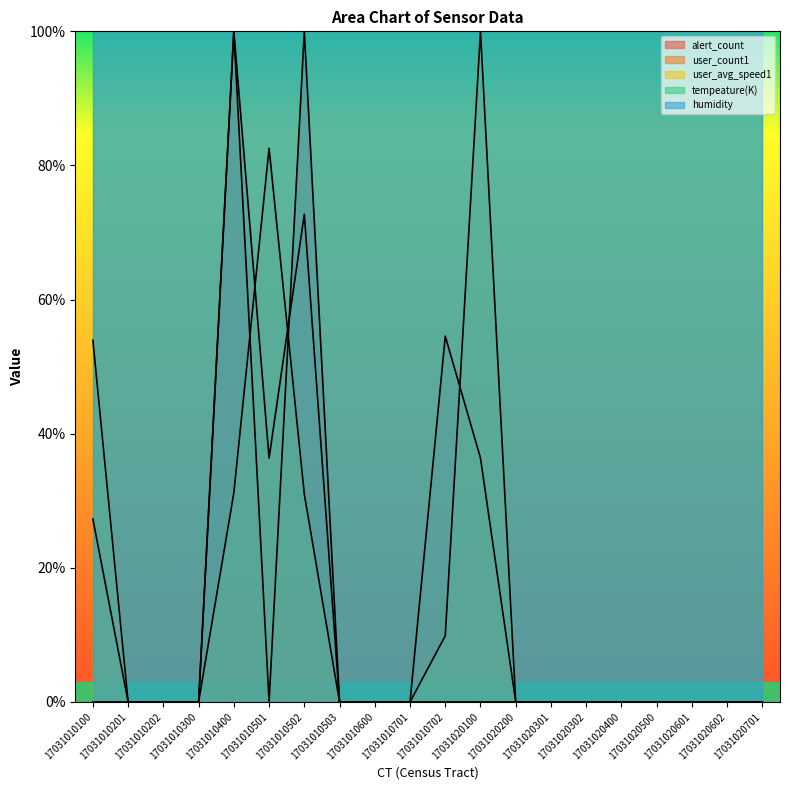

What is the maximum value shown in the chart?

100.0